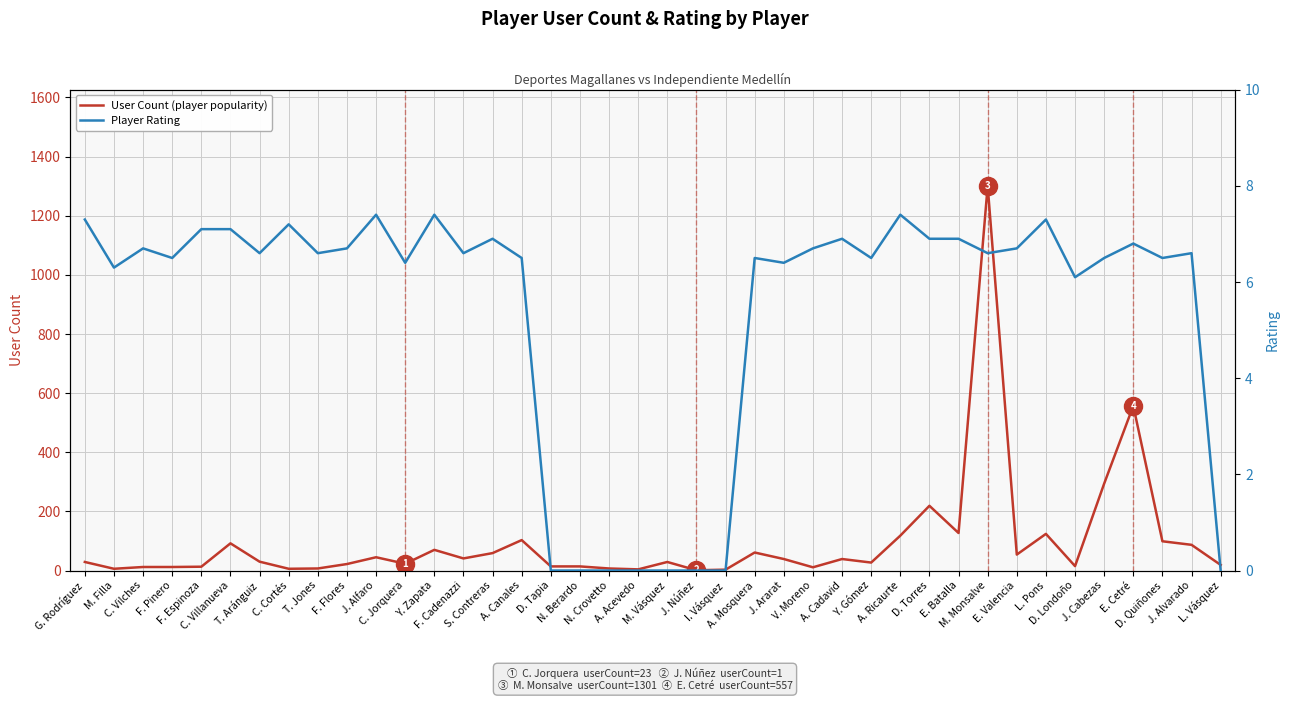

What is the sum of the User Count (player popularity) values at J. Alvarado and T. Aránguiz?

117